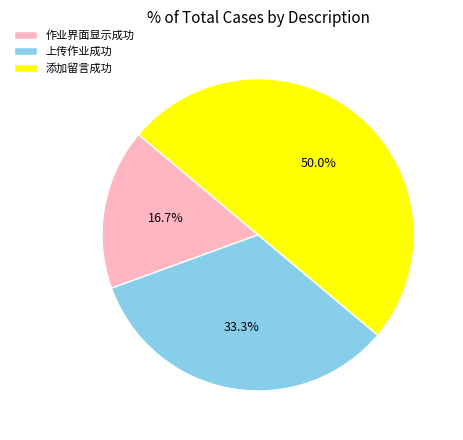

Which category has the biggest portion of the pie?

添加留言成功